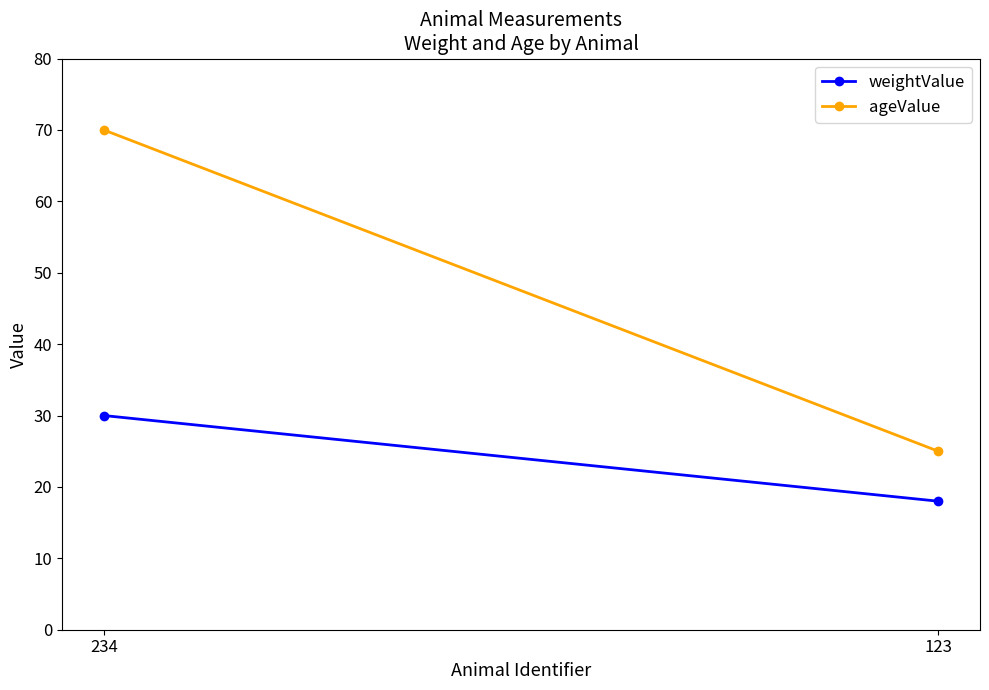

Reading left to right, what are all the values shown in this chart?

weightValue: 30	18
ageValue: 70	25